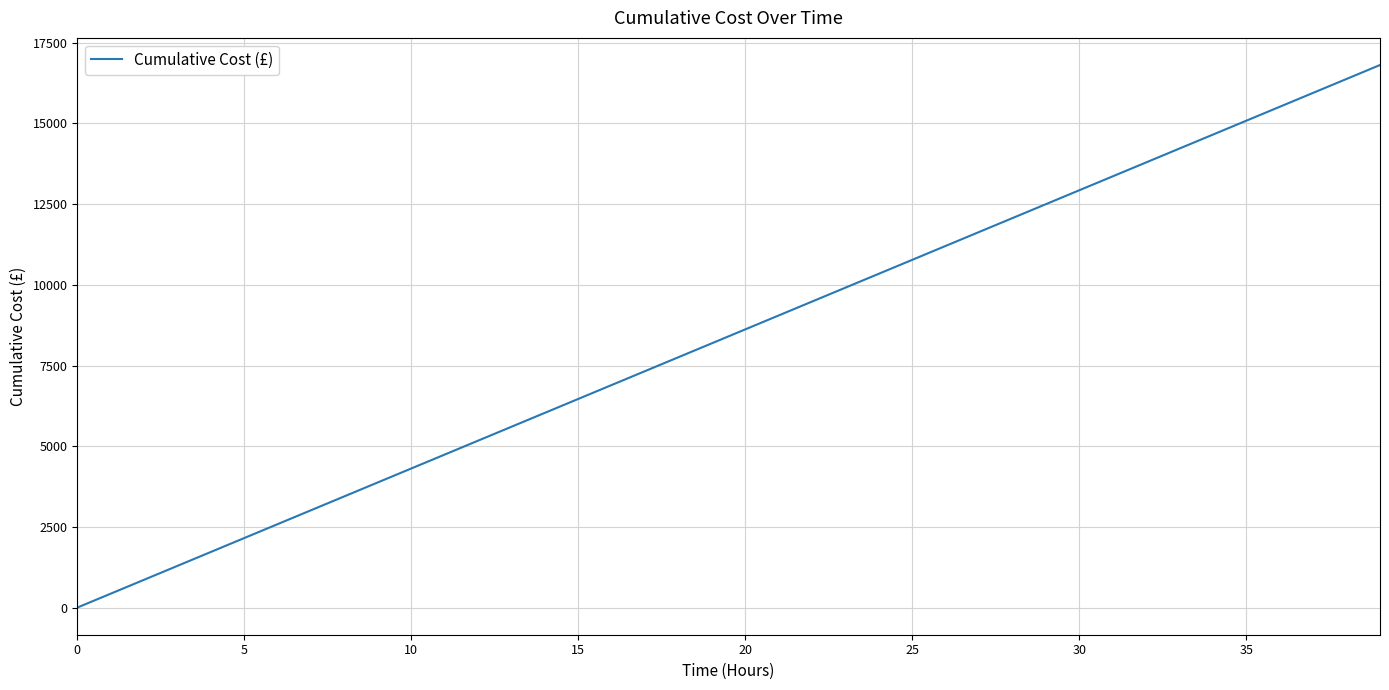

What is the difference between the maximum and minimum values?

16810.8